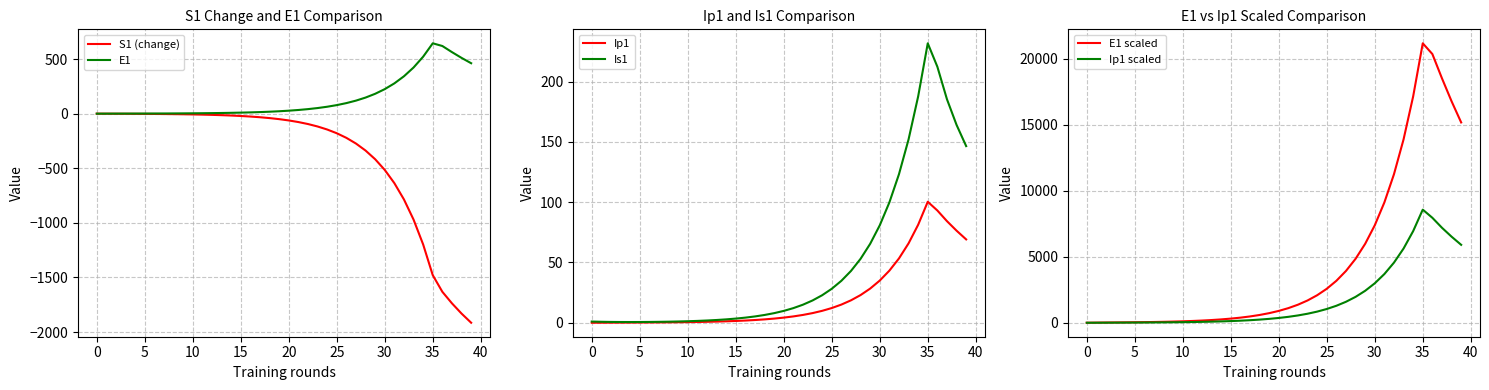

Which series has the largest total across all categories?

E1 scaled